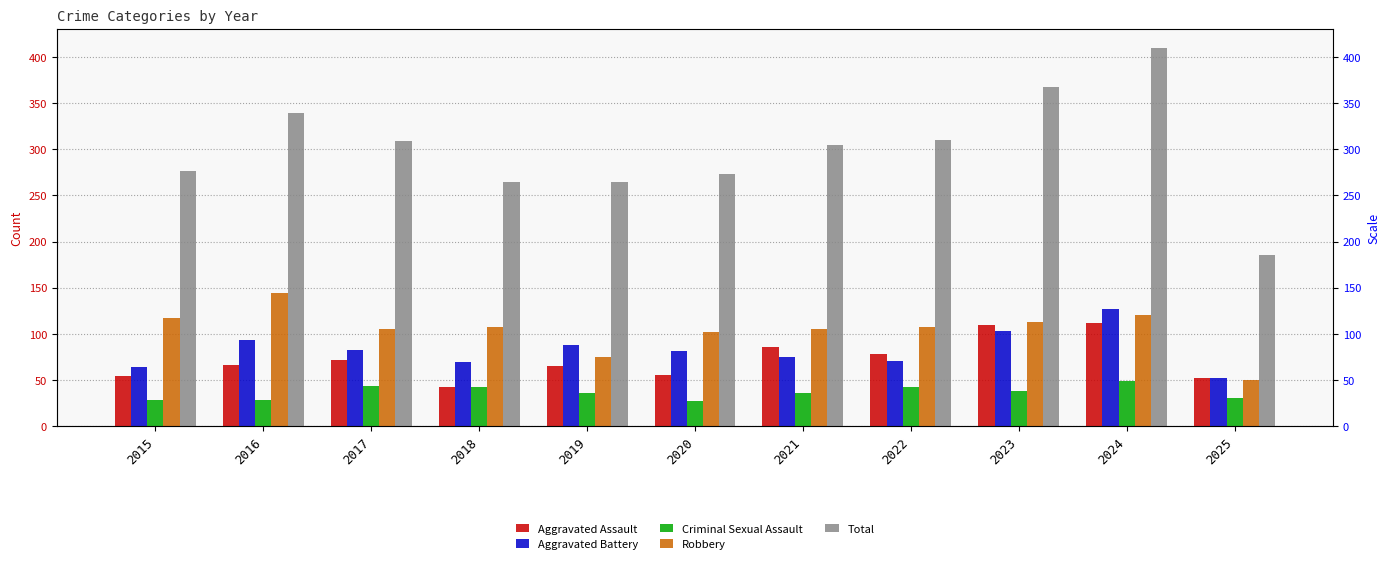

Is the value of Aggravated Battery at 2021 greater than the value of Aggravated Assault at 2021?

No